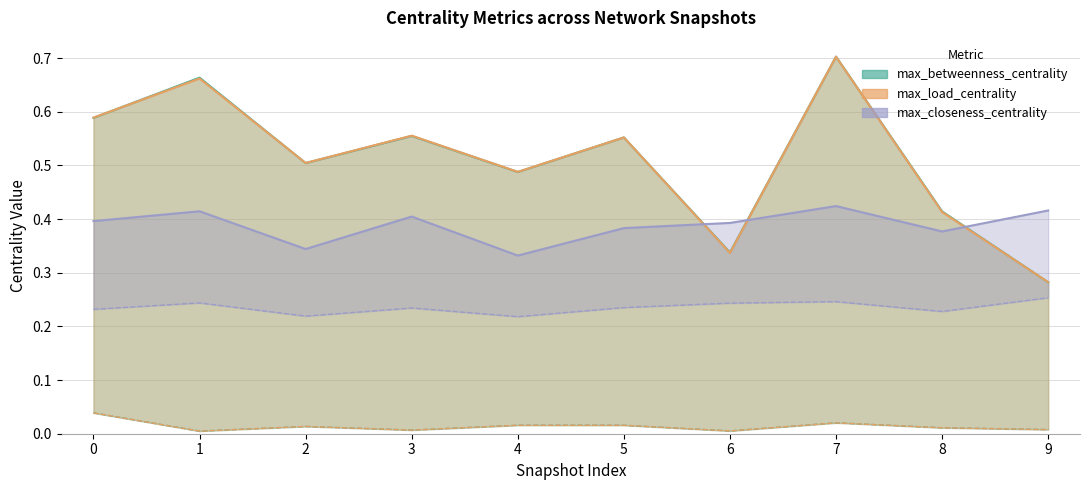

What is the difference between the second highest and second lowest values in the max_load_centrality series?

0.3